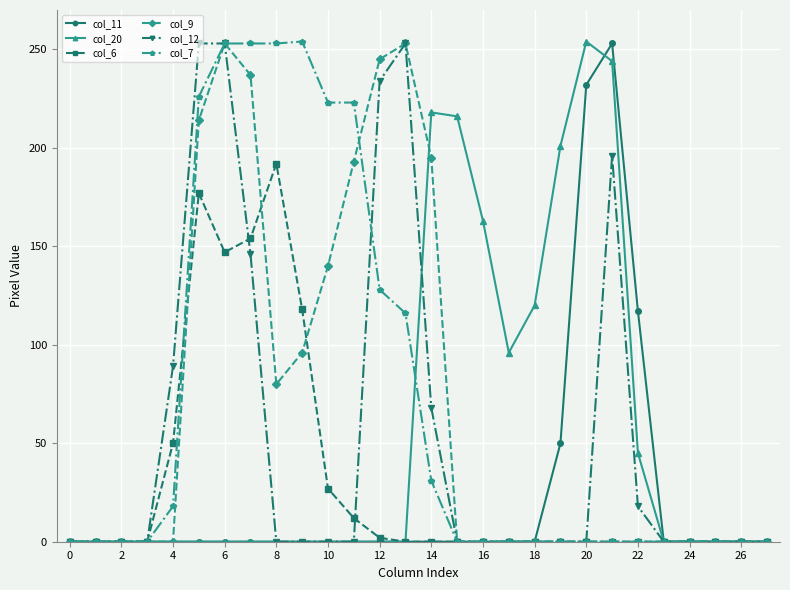

What is the maximum value shown in the chart?

254